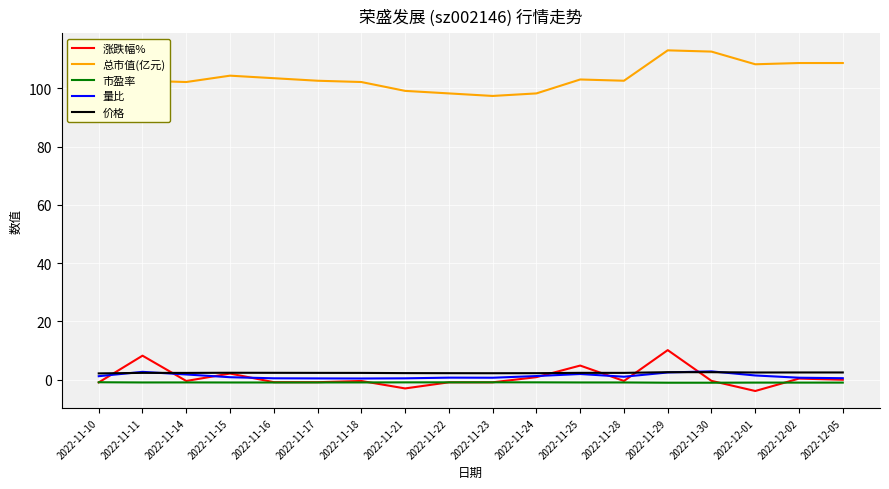

Rank the categories by 价格 value from highest to lowest.

2022-11-29, 2022-11-30, 2022-12-02, 2022-12-05, 2022-12-01, 2022-11-15, 2022-11-16, 2022-11-25, 2022-11-11, 2022-11-17, 2022-11-28, 2022-11-14, 2022-11-18, 2022-11-21, 2022-11-22, 2022-11-24, 2022-11-23, 2022-11-10